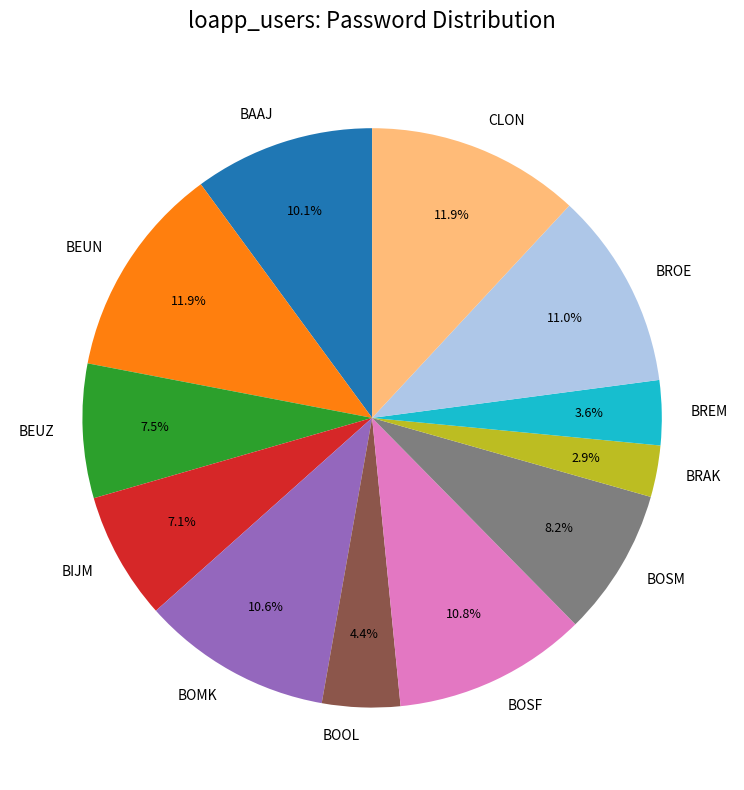

Is it true that BIJM is 7% of the pie?

True